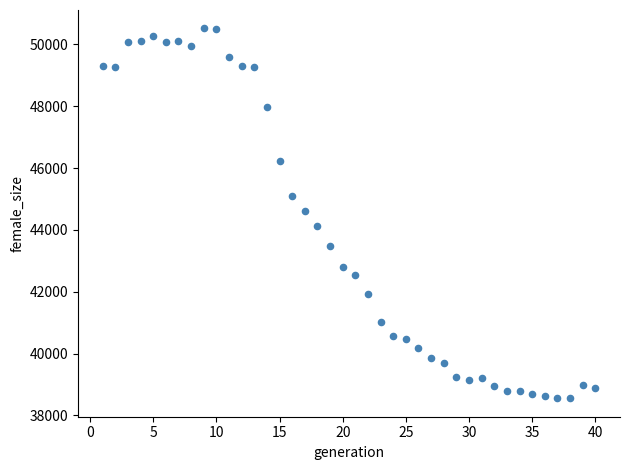

What is the range of X values (max minus min)?

39